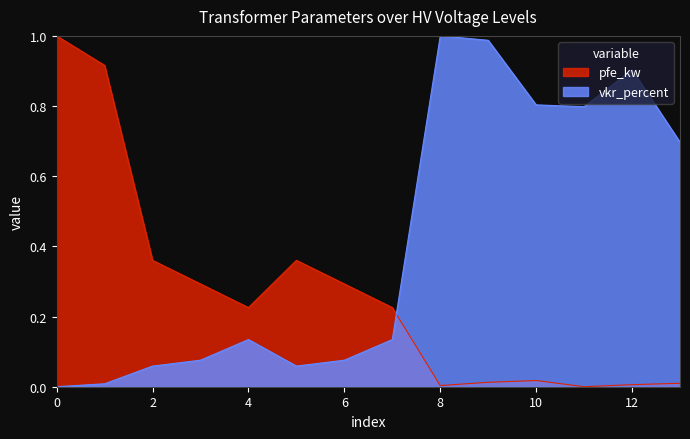

What is the difference between the second highest and second lowest values in the pfe_kw series?

0.9